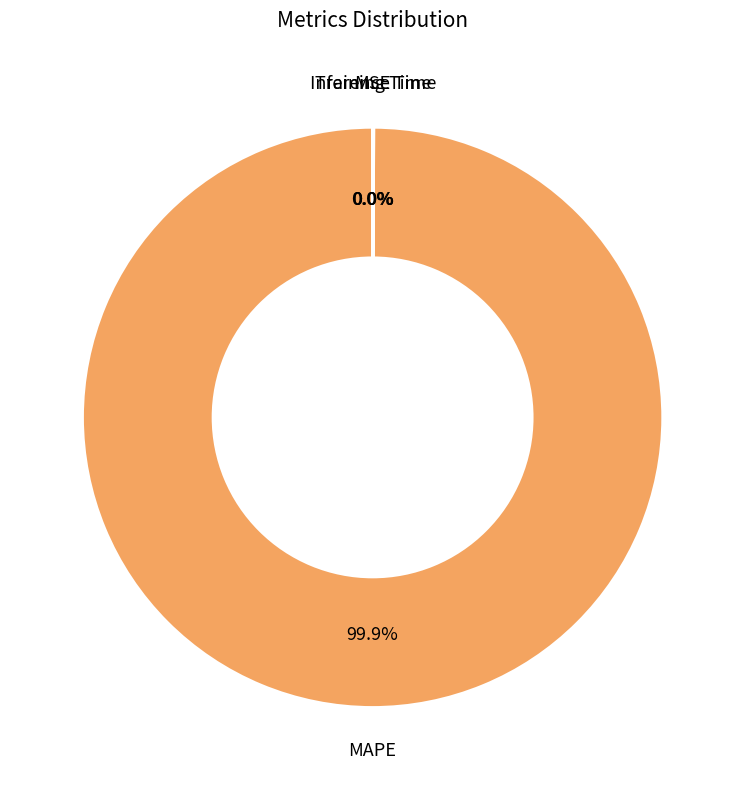

Which slice is the largest?

MAPE